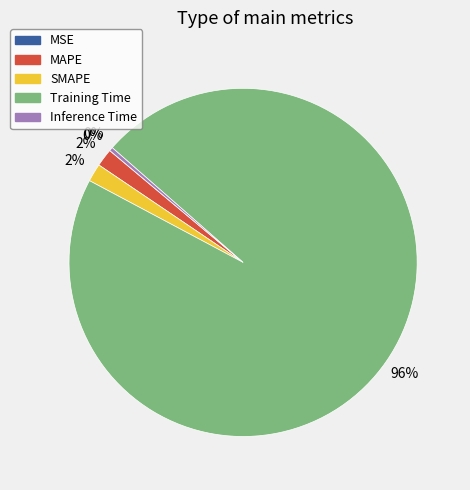

To the nearest percent, what percentage of the pie is SMAPE?

2%